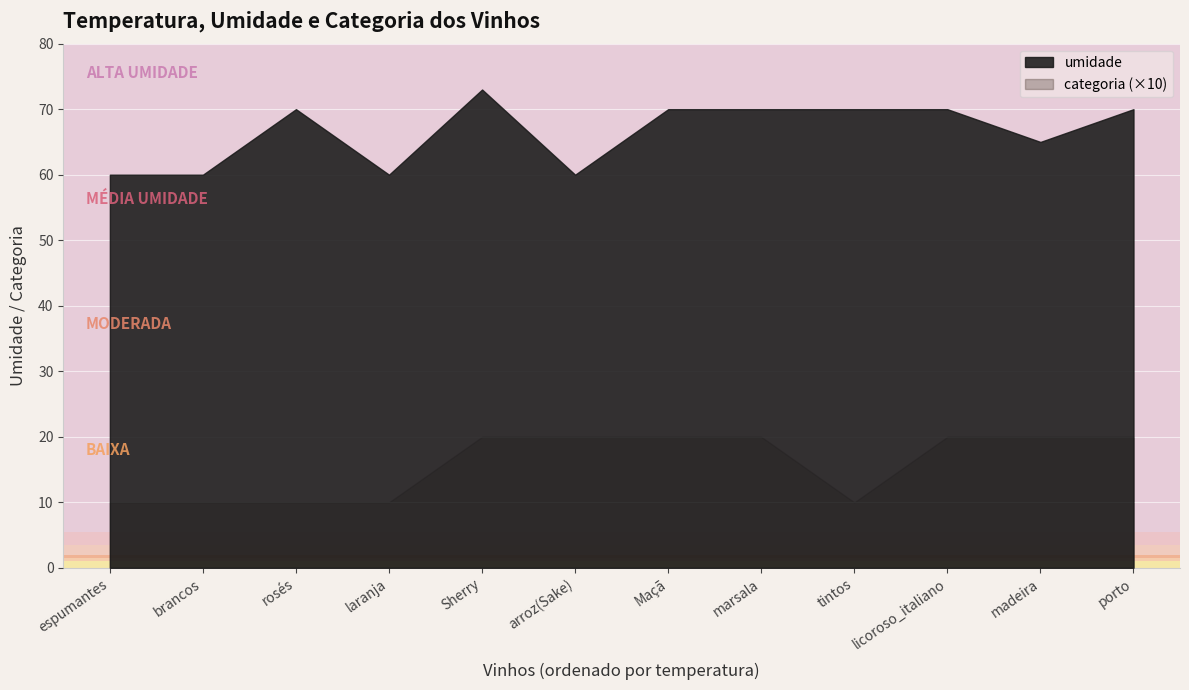

What are all the series names shown in the legend?

umidade, categoria (×10)